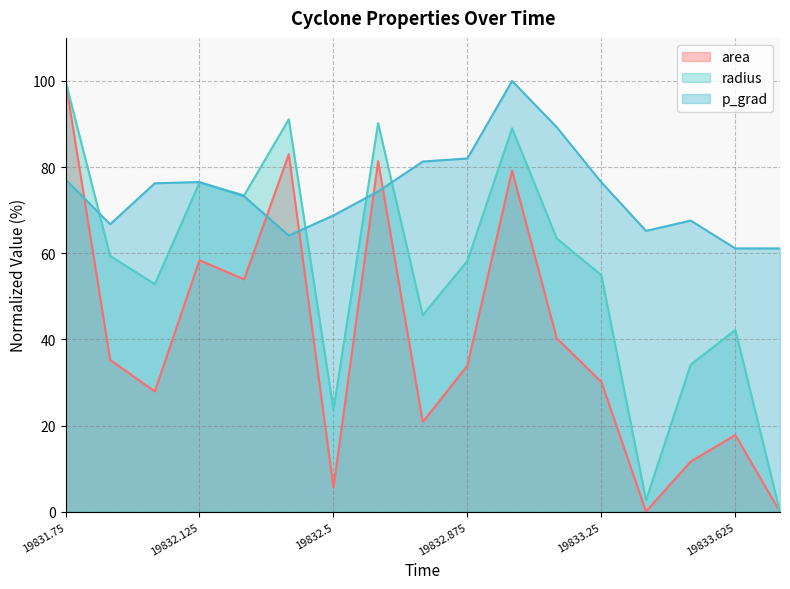

Reading left to right, what are all the values shown in this chart?

area: 100.0	35.3	27.9	58.4	54.0	83.0	5.6	81.4	20.8	33.9	79.2	40.3	30.2	0.1	11.7	17.8	0.0
radius: 100.0	59.4	52.9	76.4	73.5	91.1	23.7	90.2	45.7	58.2	89.0	63.5	54.9	2.7	34.2	42.2	0.0
p_grad: 77.1	66.8	76.3	76.5	73.2	64.1	68.8	74.4	81.3	82.0	100.0	89.3	76.5	65.2	67.6	61.1	61.1